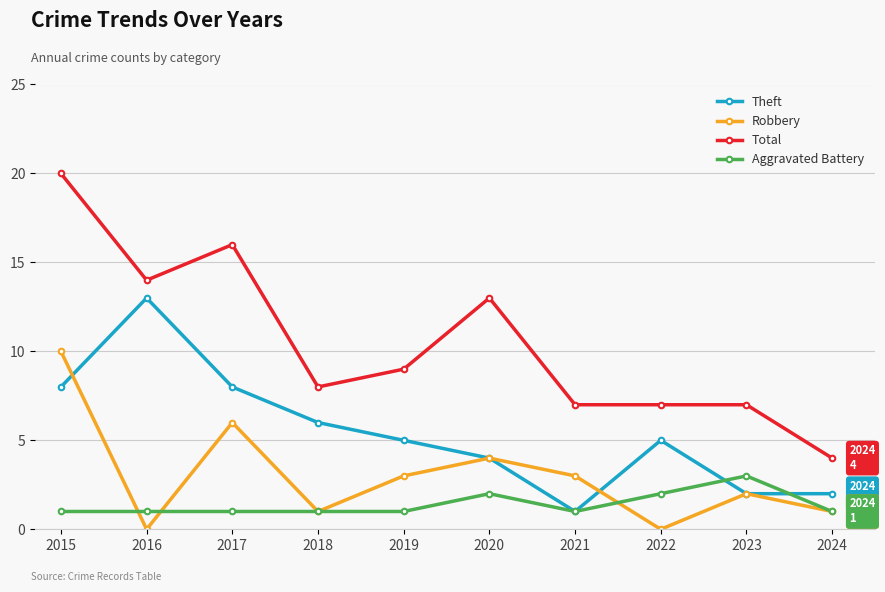

Is it true that Robbery equals 10 at 2015?

True